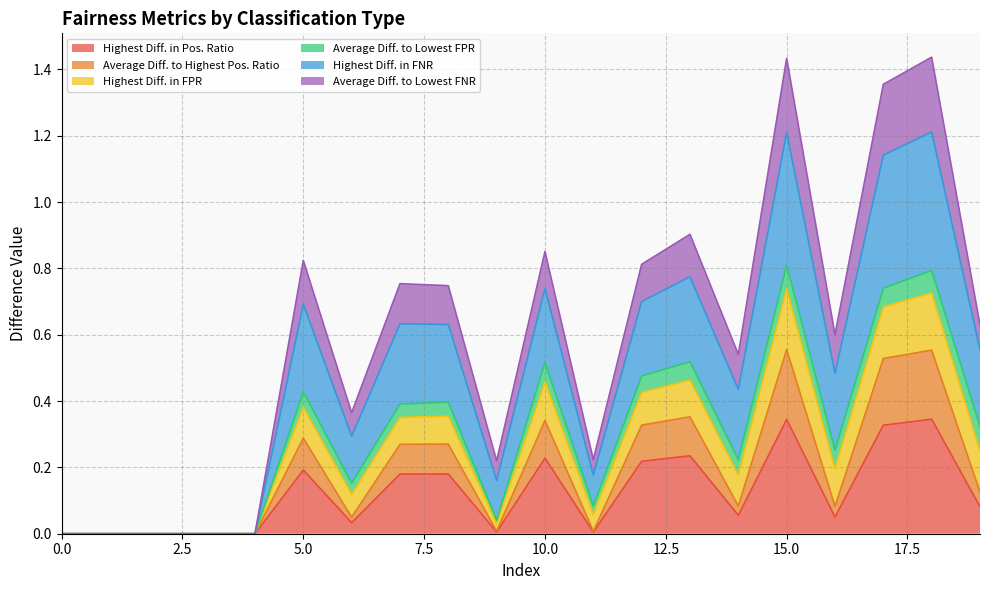

What is the difference between the second highest and minimum values in the Highest Diff. in Pos. Ratio series?

0.3